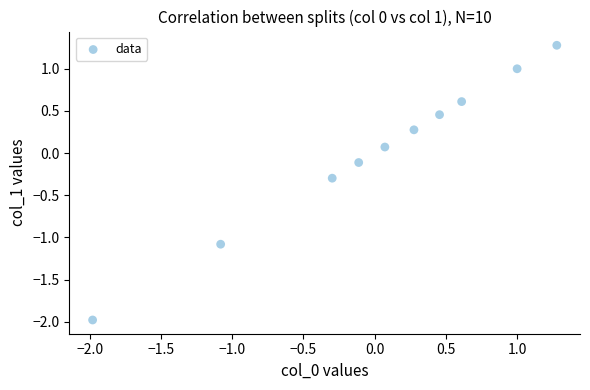

What is the range of Y values (max minus min)?

3.3